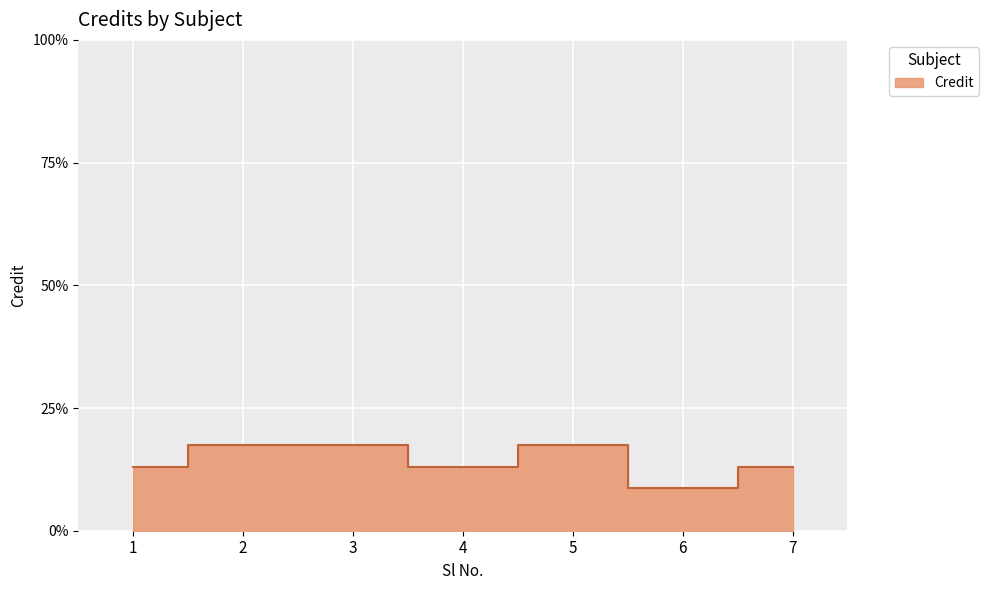

What is the greatest value displayed?

17.4